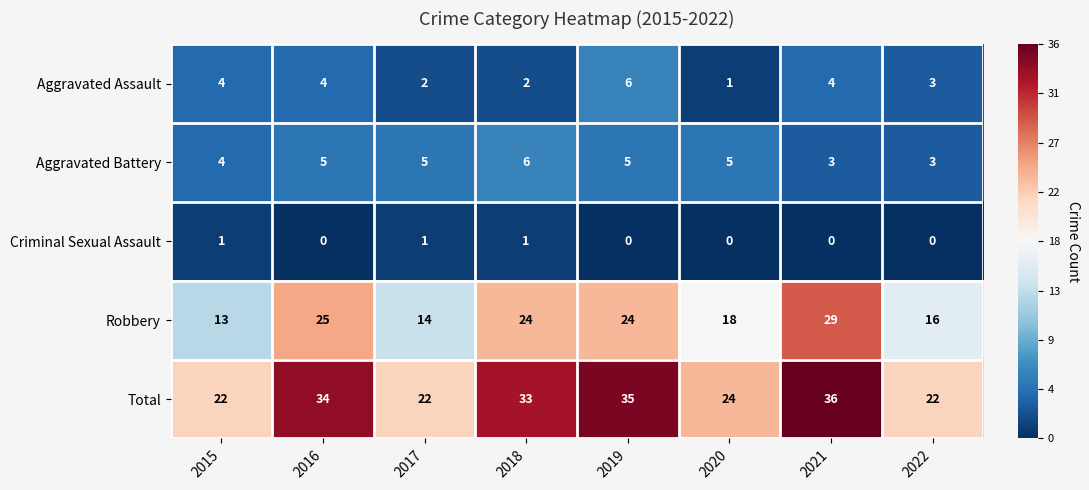

At which category does the chart reach its peak across all series?

2021